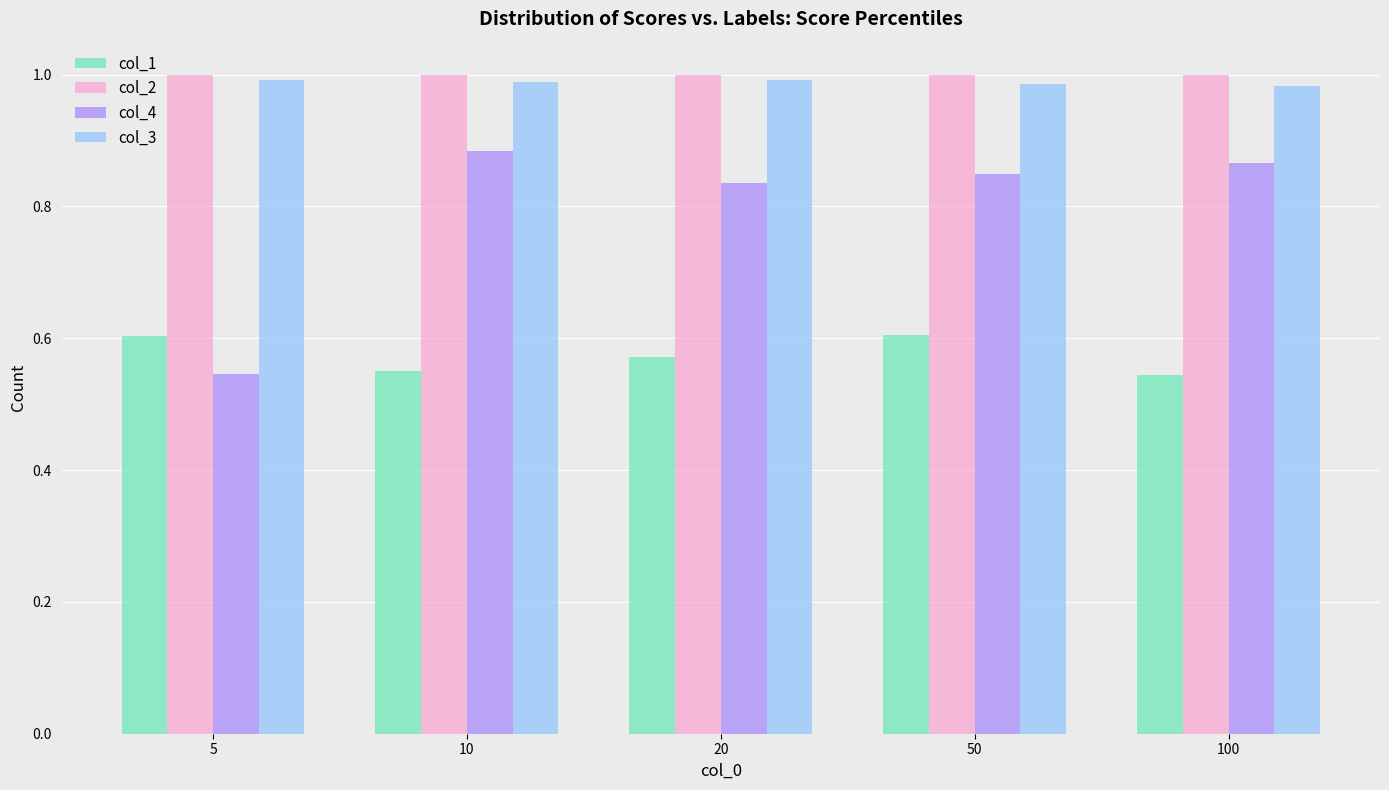

Which series has the widest spread of values?

col_4